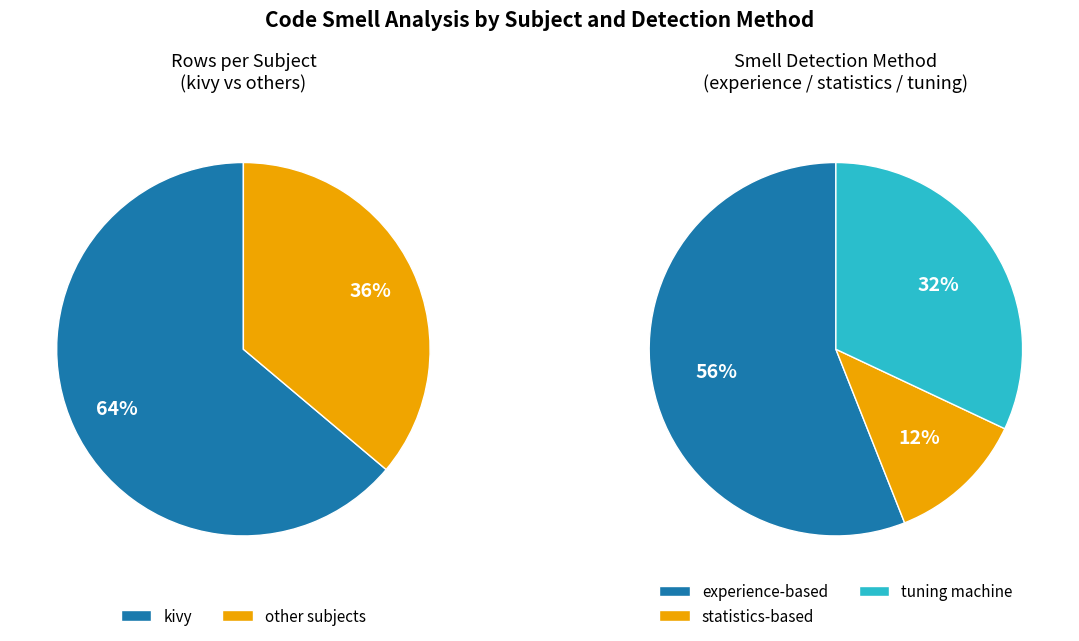

Is it true that tuning machine is 25% of the pie?

False